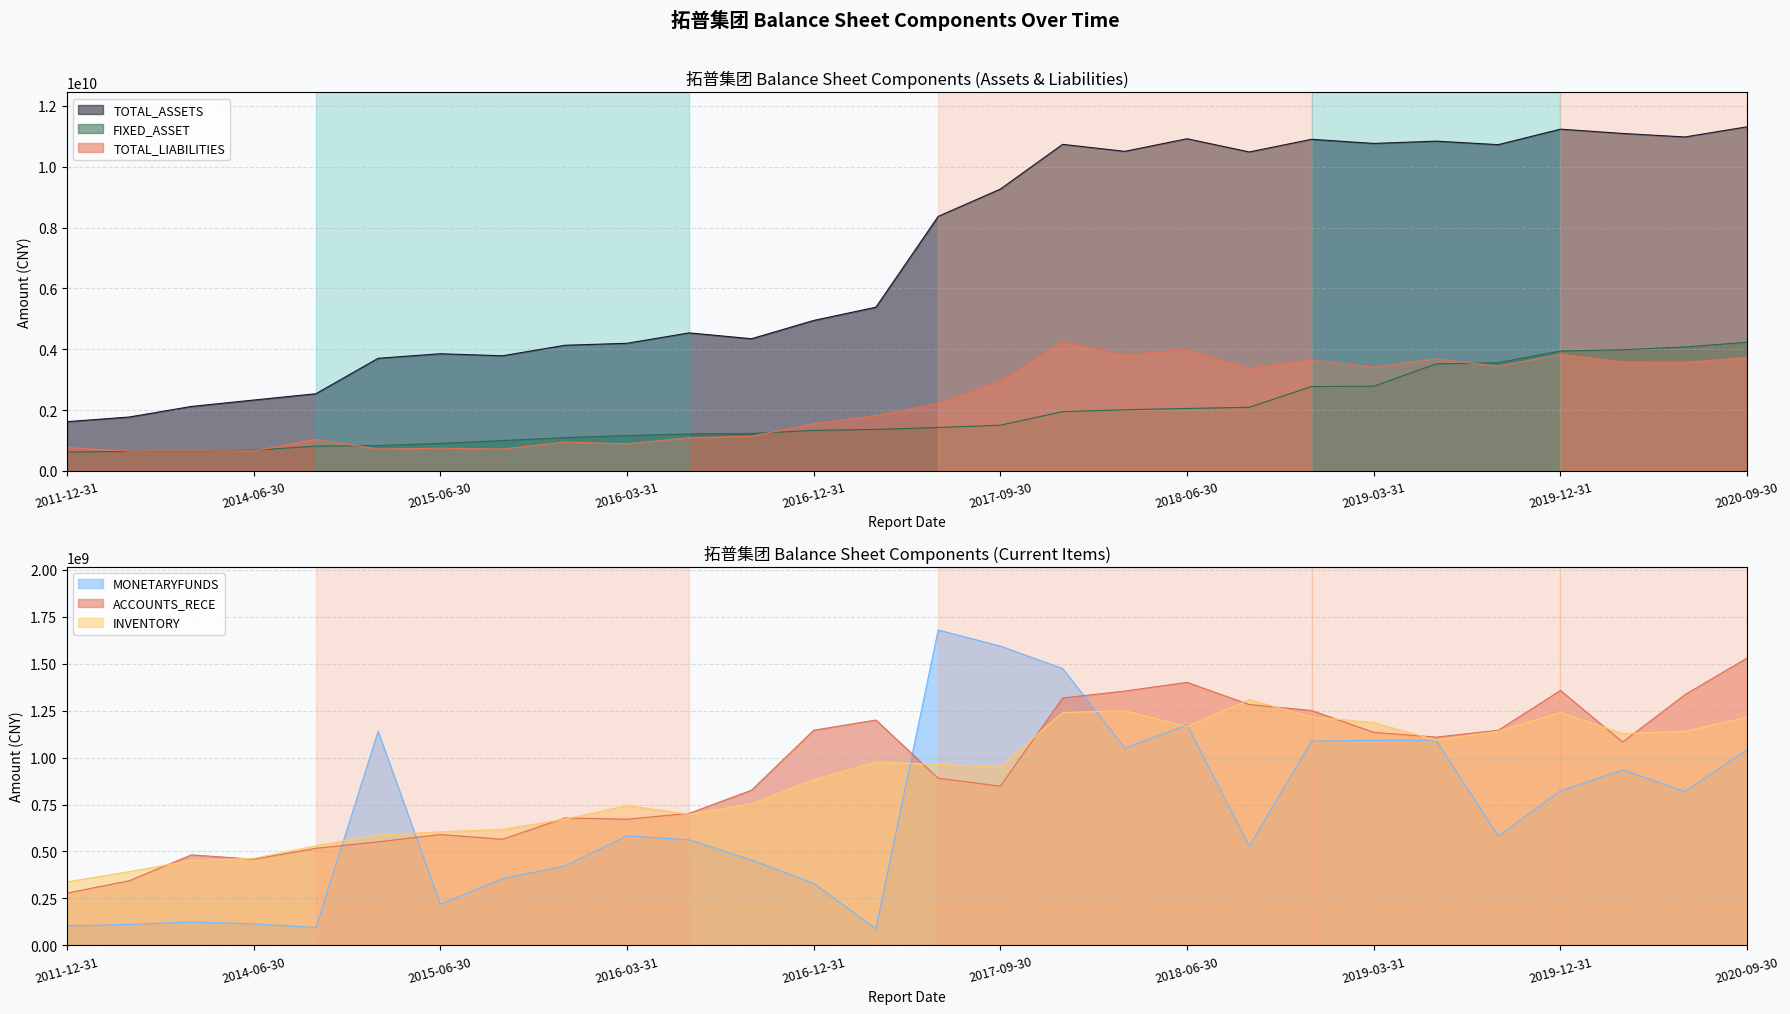

What is the approximate value of MONETARYFUNDS at 2018-06-30?

1173304155.6